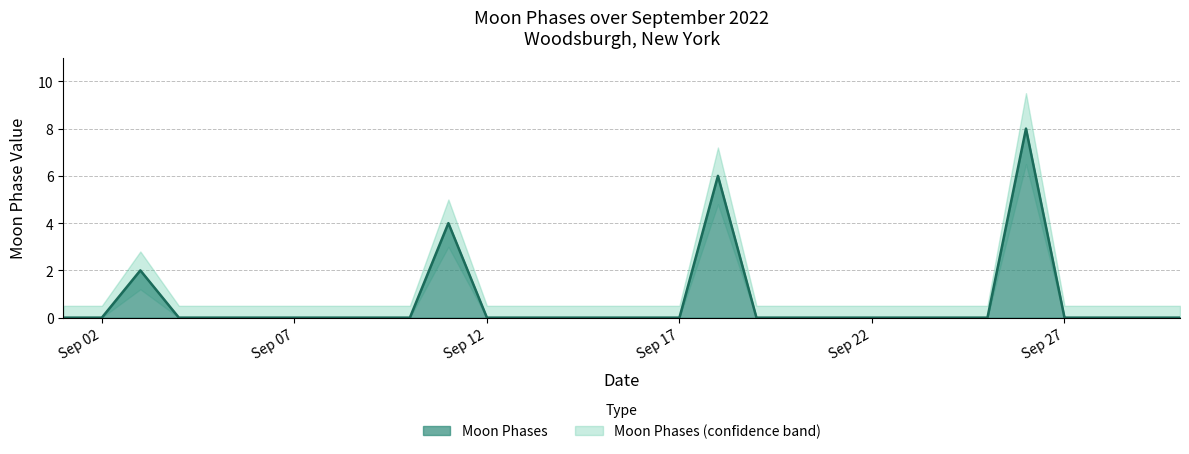

How many categories are shown in the chart?

30